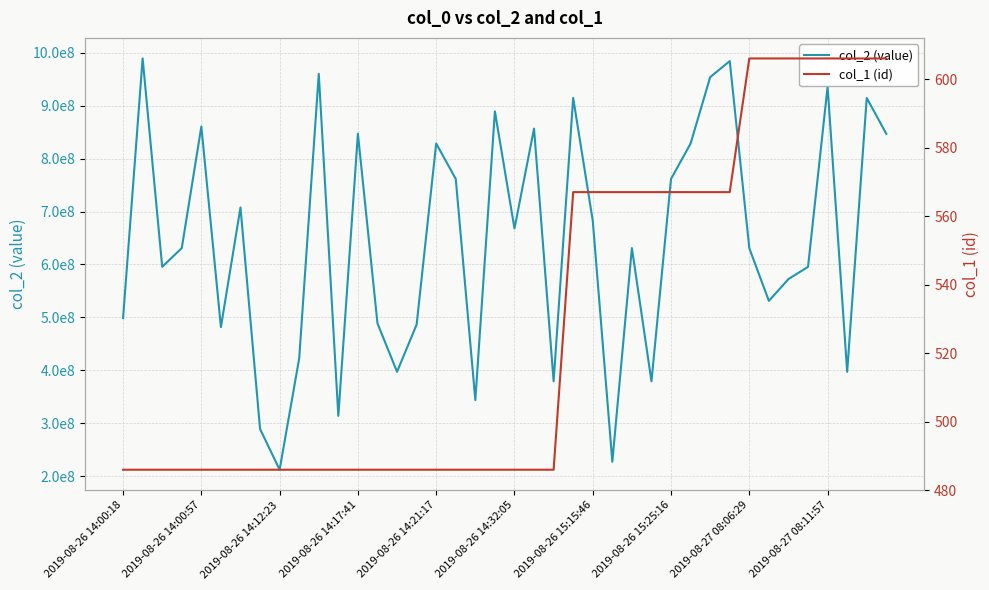

At which label does col_1 (id) reach its minimum?

2019-08-26 14:00:18